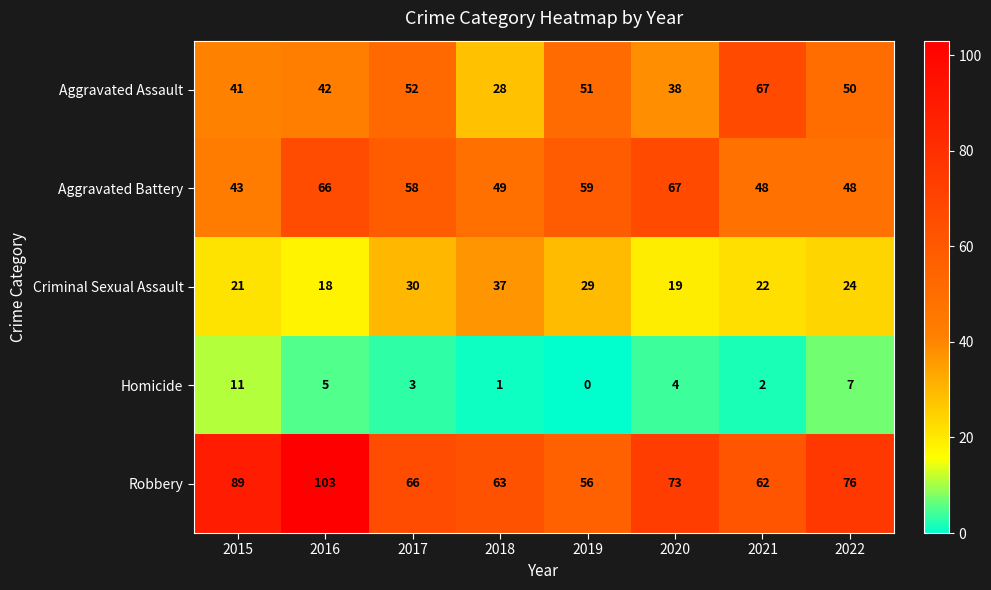

Is it true that Robbery equals 30 at 2021?

False